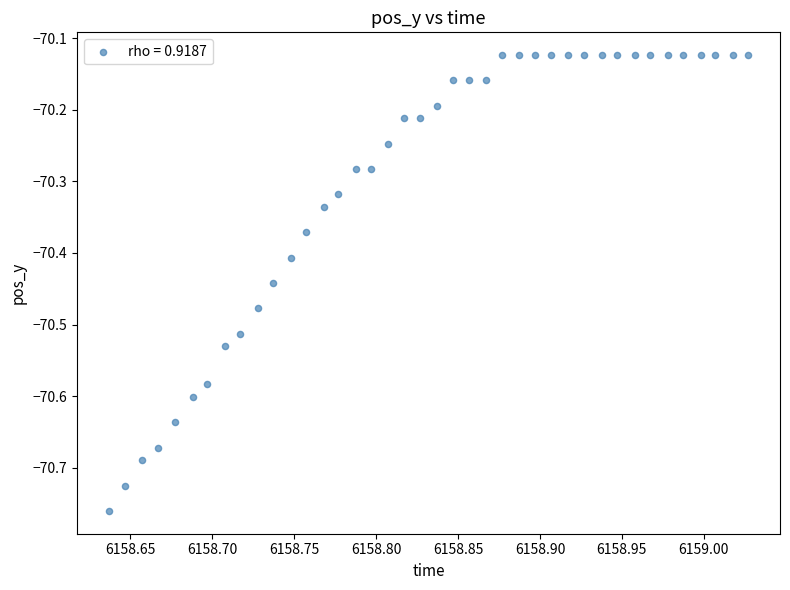

What is the range of X values (max minus min)?

0.4